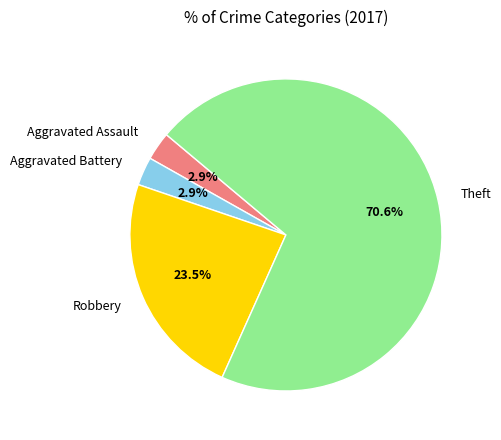

Combined, do Aggravated Assault and Theft account for over 50%?

Yes